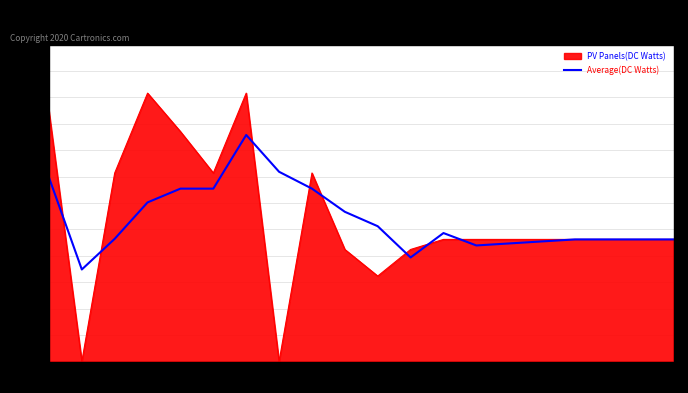

At which category is the sum across all series the highest?

2.0